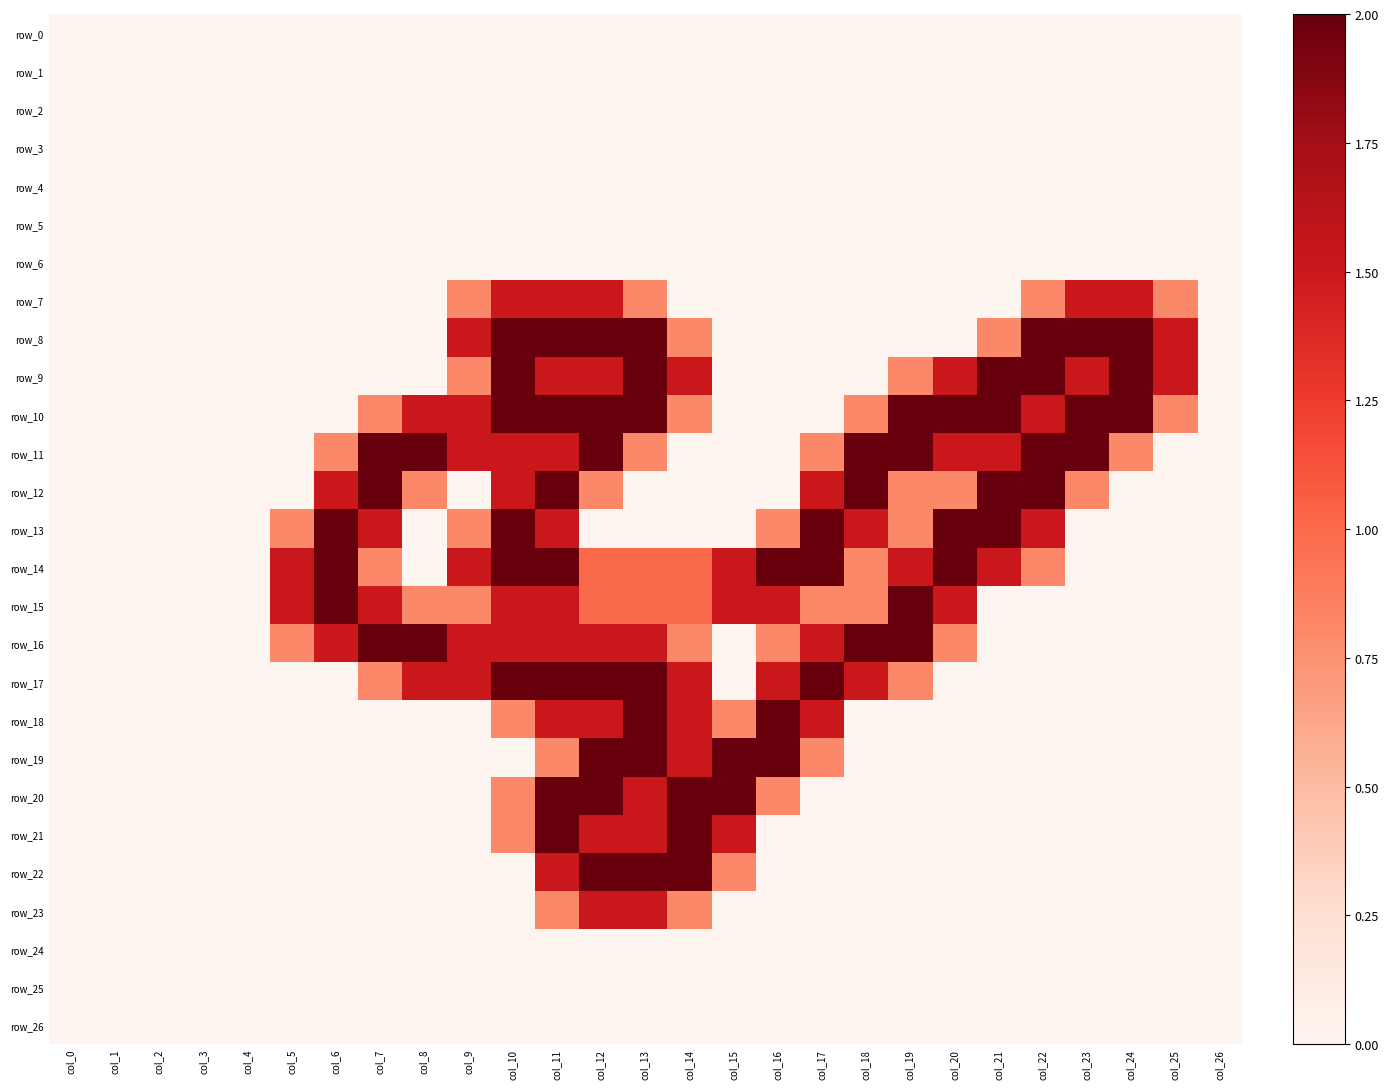

List the series in order of their peak value, highest first.

row_8, row_9, row_10, row_11, row_12, row_13, row_14, row_15, row_16, row_17, row_18, row_19, row_20, row_21, row_22, row_7, row_23, row_0, row_1, row_2, row_3, row_4, row_5, row_6, row_24, row_25, row_26